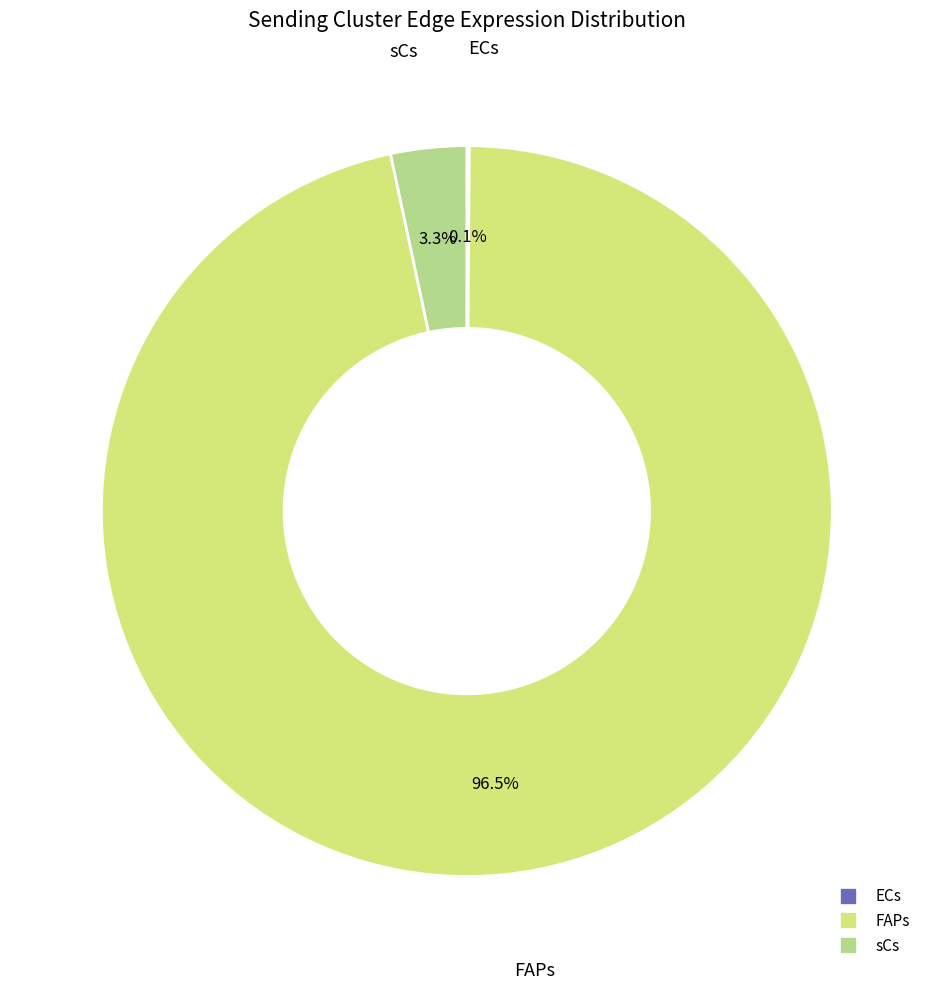

Does any single category account for the majority?

Yes